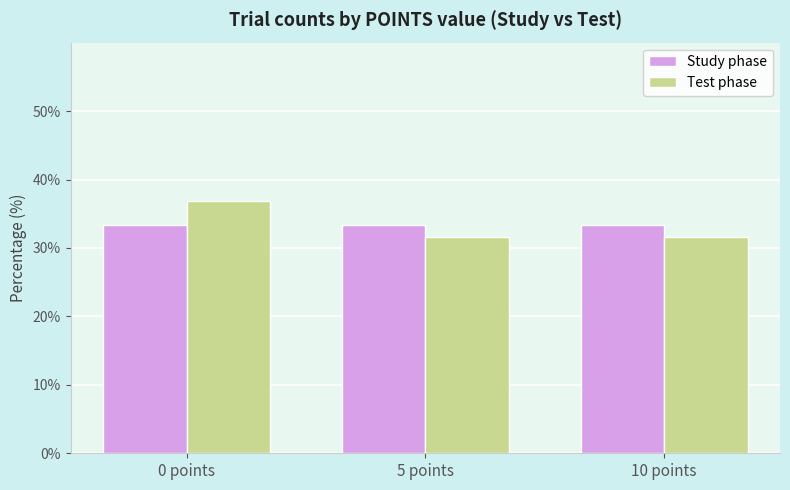

How many categories are shown in the chart?

3